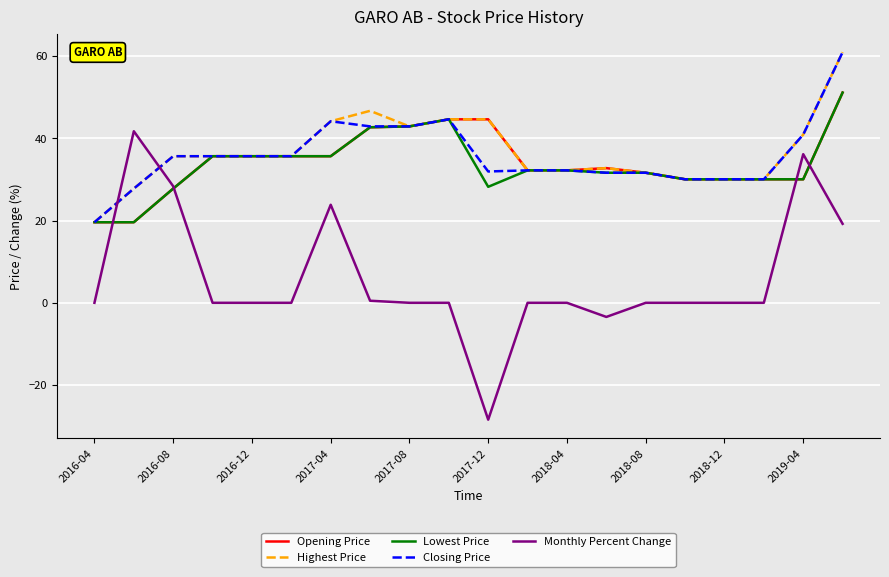

What is the lowest value of the Lowest Price series?

19.6